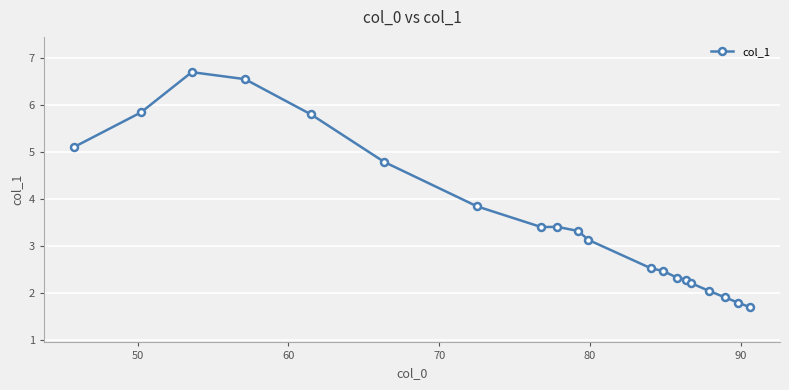

What is the value of the 19th point from the left?

1.8